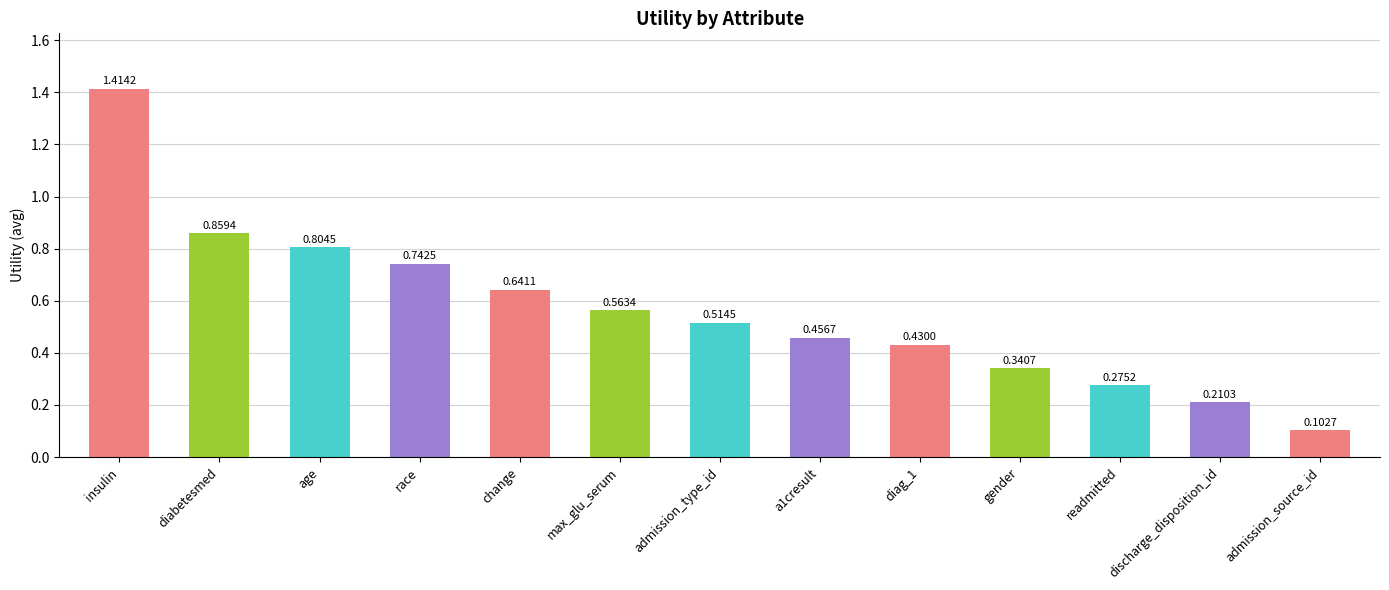

At which category does the chart reach its minimum across all series?

admission_source_id